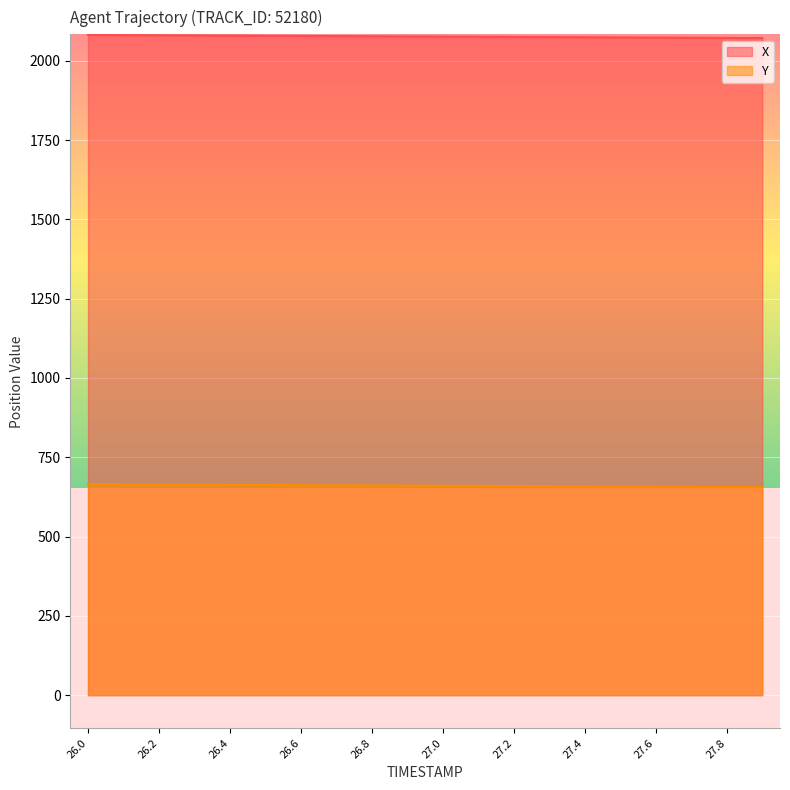

True or false: X and Y intersect in this chart.

False